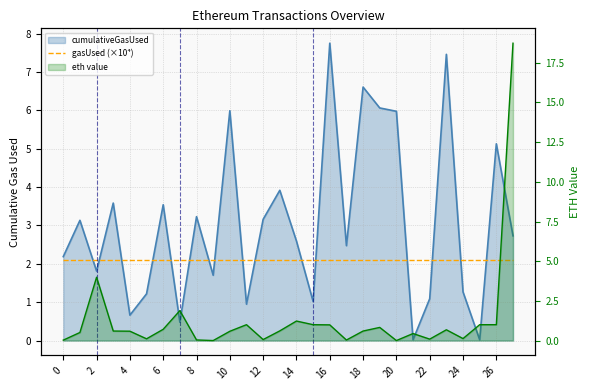

Does the chart have visible grid lines?

Yes